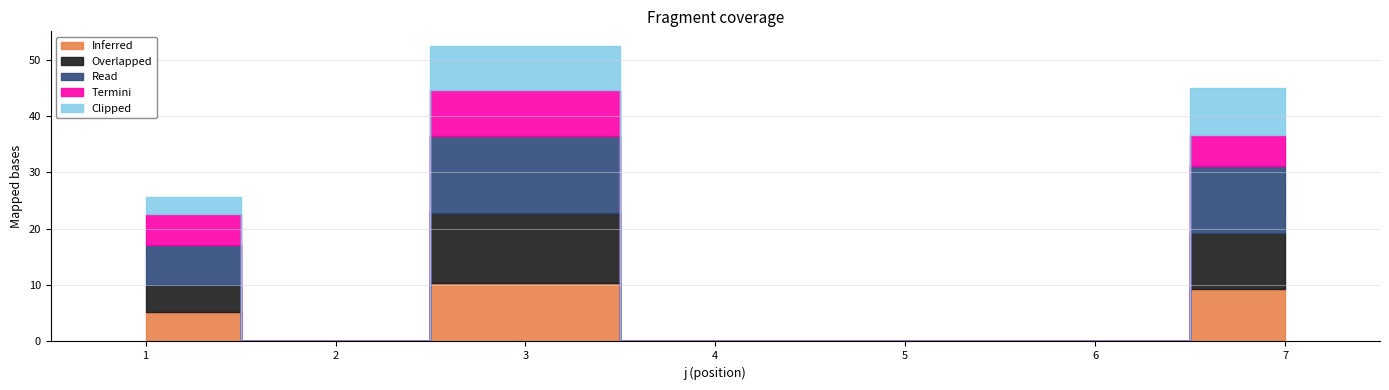

What is the greatest value displayed?

13.7